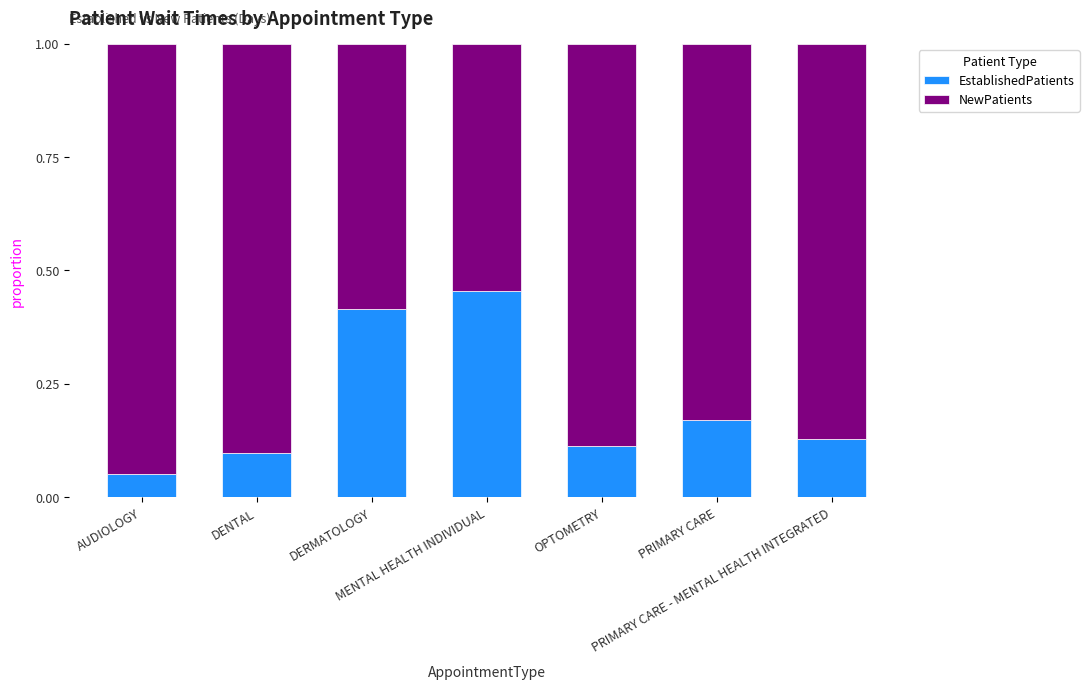

Count the EstablishedPatients values in the range 0 to 1.

7